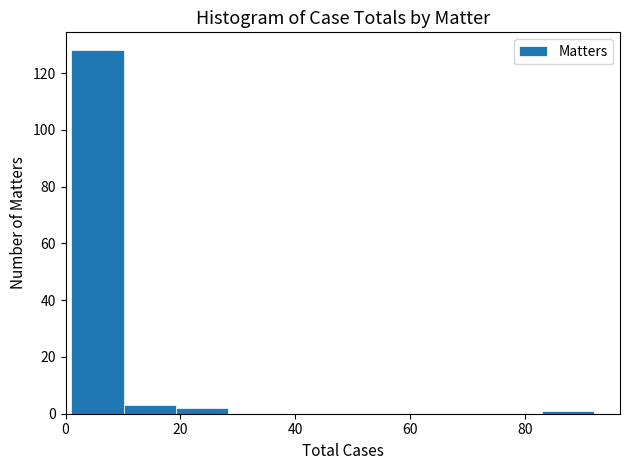

Reading left to right, transcribe this chart: for each bar, give the range it covers on the x-axis and its height. Neither the bar edges nor the heights are printed on the chart, so give them approximately, as read against the axes.

2 to 10: 128
10 to 20: 4
20 to 28: 2
28 to 38: 0
38 to 46: 0
46 to 56: 0
56 to 64: 0
64 to 74: 0
74 to 82: 0
82 to 92: under 2